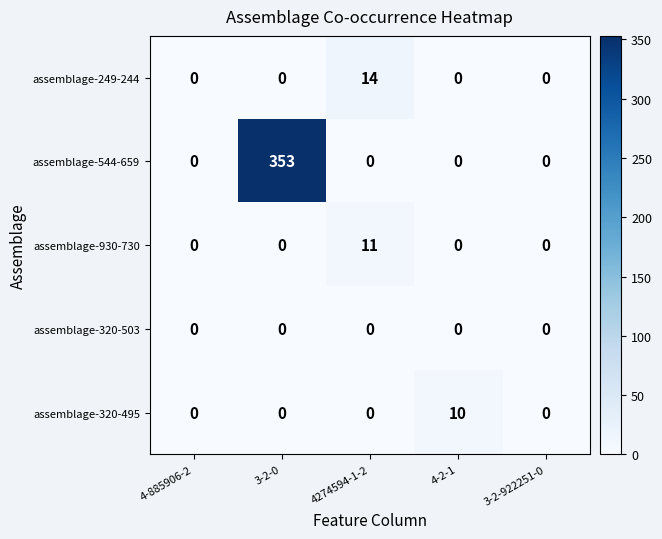

Which series has the largest range (max minus min)?

assemblage-544-659